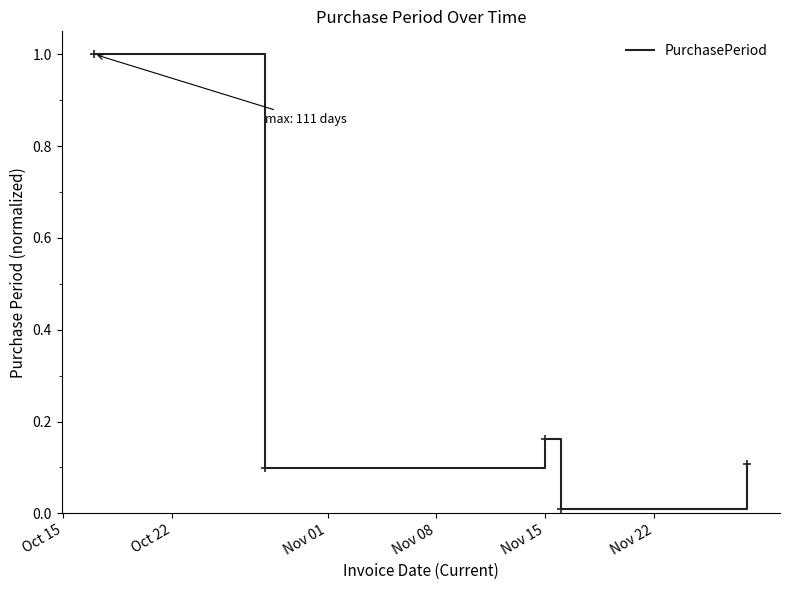

What is the greatest value displayed?

1.0